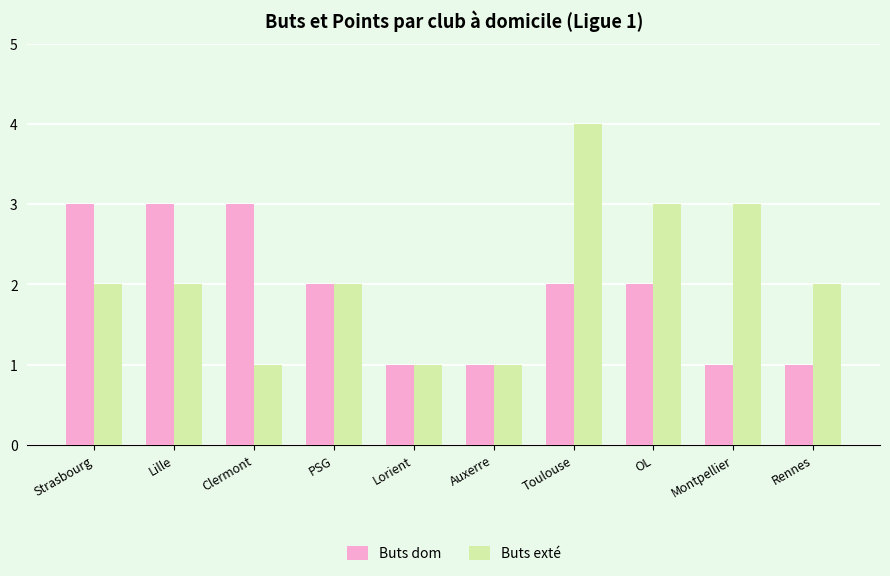

Reading left to right, list all the values displayed in this chart.

Buts dom: Strasbourg=3	Lille=3	Clermont=3	PSG=2	Lorient=1	Auxerre=1	Toulouse=2	OL=2	Montpellier=1	Rennes=1
Buts exté: Strasbourg=2	Lille=2	Clermont=1	PSG=2	Lorient=1	Auxerre=1	Toulouse=4	OL=3	Montpellier=3	Rennes=2